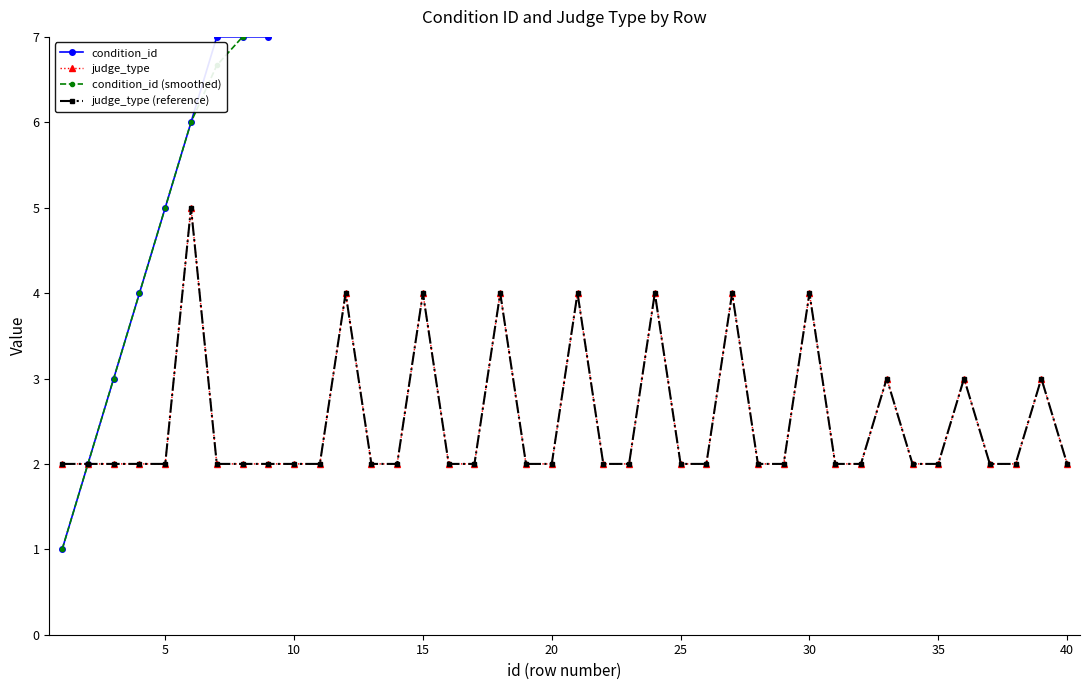

What is the value of the condition_id (smoothed) point at the 8th from the left?

7.0